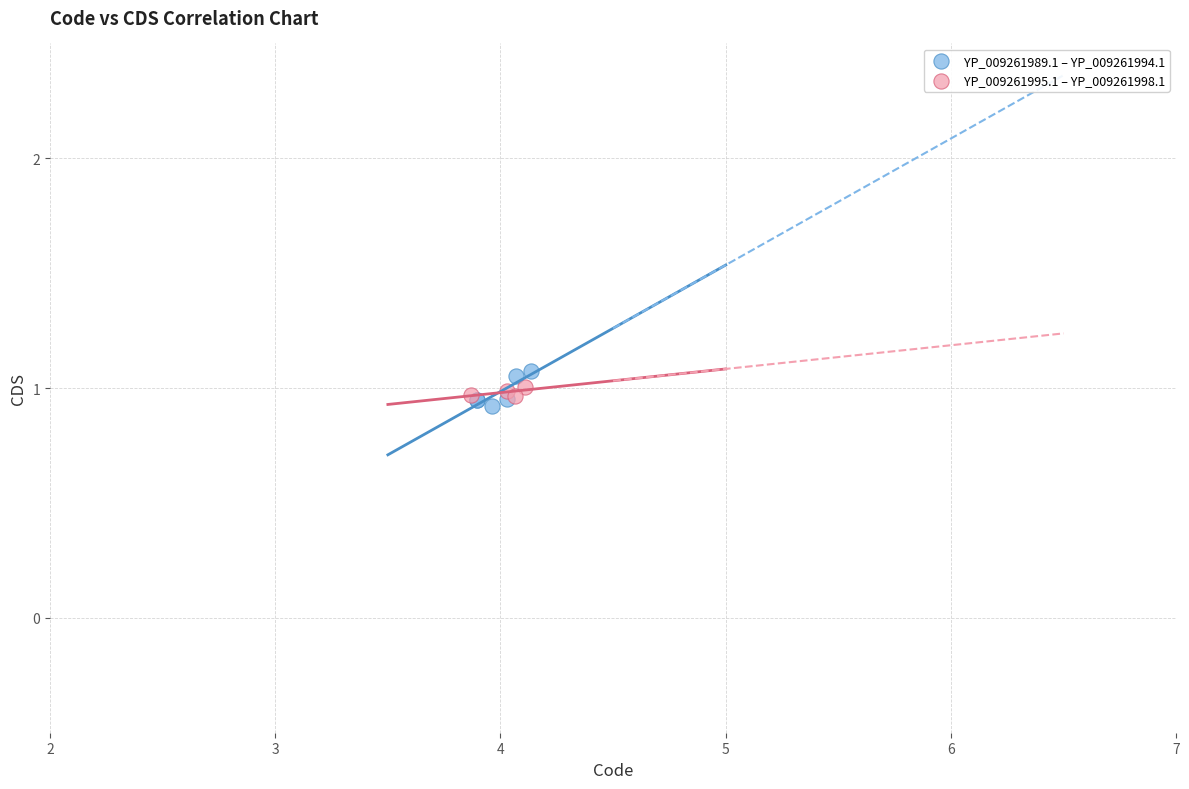

Which series has the widest spread of Y values?

YP_009261989.1 – YP_009261994.1